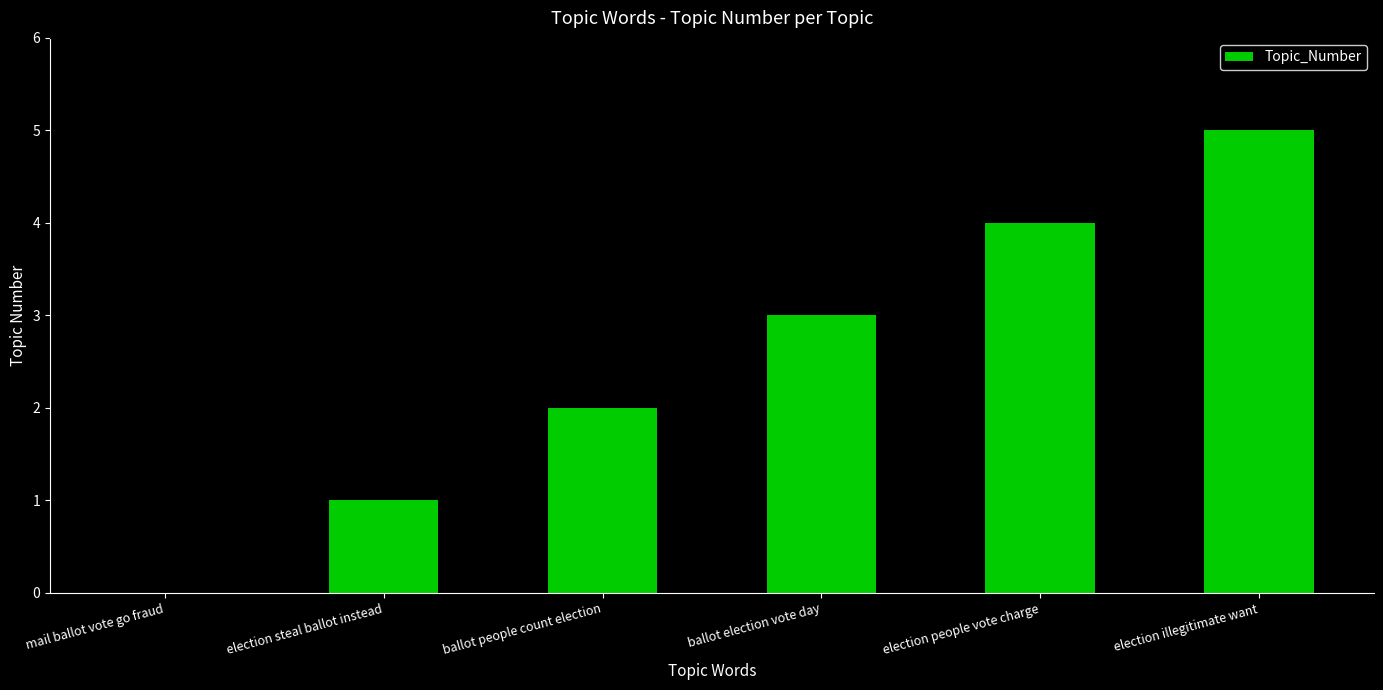

Reading right to left, extract all data points from this chart.

election illegitimate want=5	election people vote charge=4	ballot election vote day=3	ballot people count election=2	election steal ballot instead=1	mail ballot vote go fraud=0